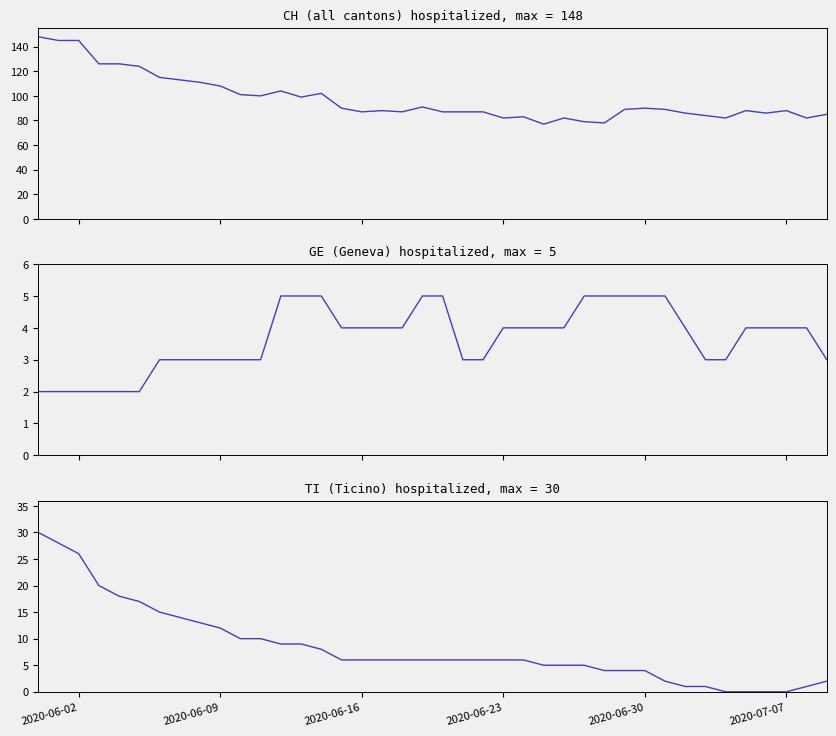

Reading left to right, extract all data points from this chart.

CH: 148	145	145	126	126	124	115	113	111	108	101	100	104	99	102	90	87	88	87	91	87	87	87	82	83	77	82	79	78	89	90	89	86	84	82	88	86	88	82	85
GE: 2	2	2	2	2	2	3	3	3	3	3	3	5	5	5	4	4	4	4	5	5	3	3	4	4	4	4	5	5	5	5	5	4	3	3	4	4	4	4	3
TI: 30	28	26	20	18	17	15	14	13	12	10	10	9	9	8	6	6	6	6	6	6	6	6	6	6	5	5	5	4	4	4	2	1	1	0	0	0	0	1	2